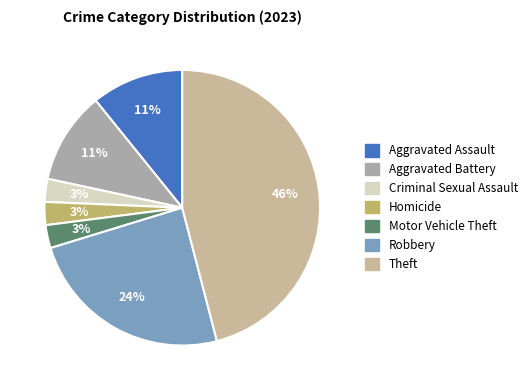

What percentage is the Homicide slice, to the nearest percent?

3%